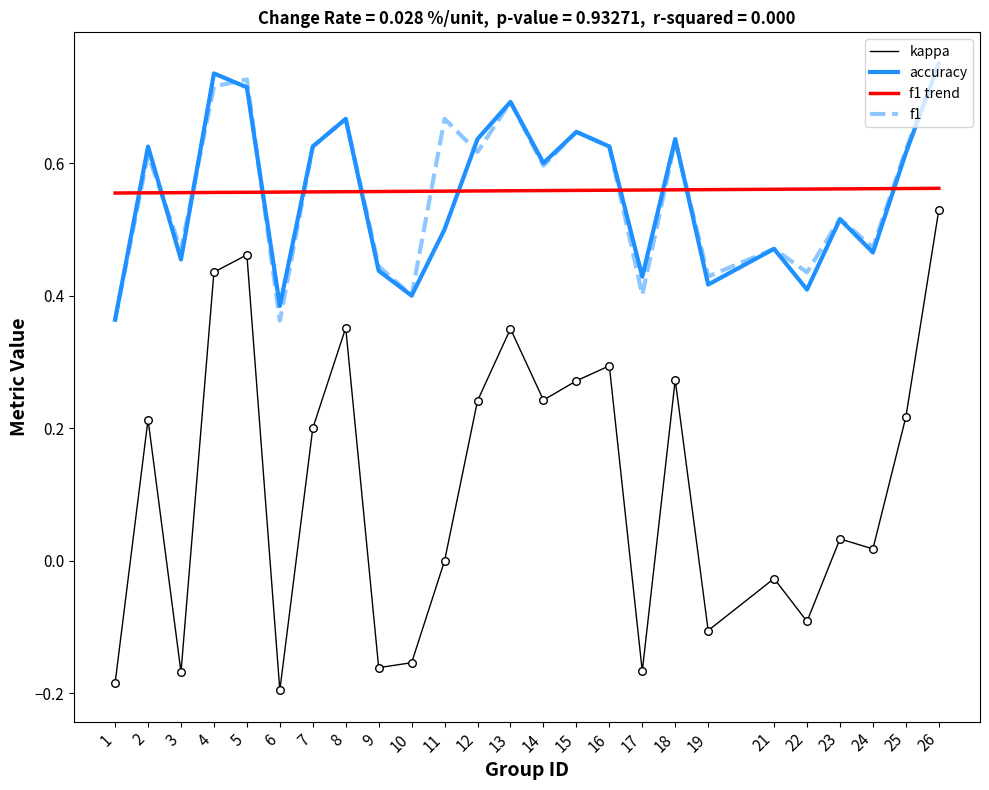

Which series has the largest total across all categories?

f1